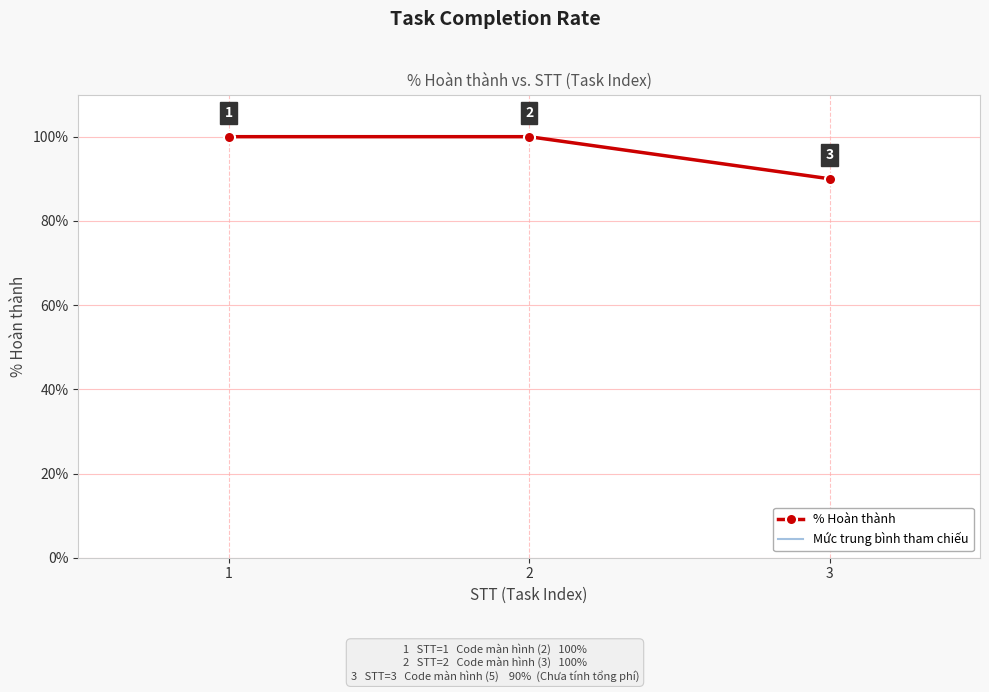

What is the sum of all % Hoàn thành values?

2.9